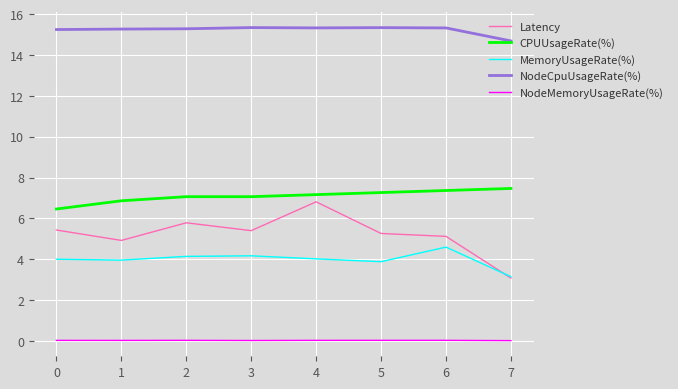

What are all the series names shown in the legend?

Latency, CPUUsageRate(%), MemoryUsageRate(%), NodeCpuUsageRate(%), NodeMemoryUsageRate(%)